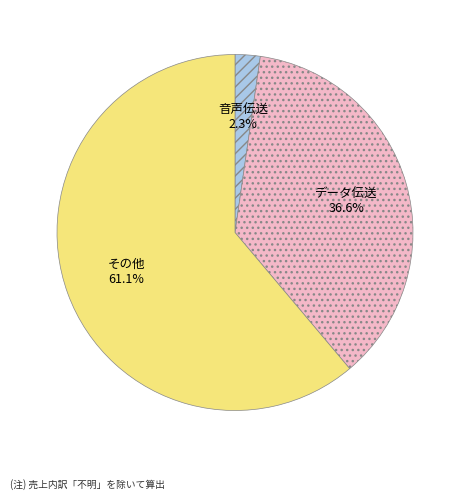

Is there a majority slice in this chart?

Yes